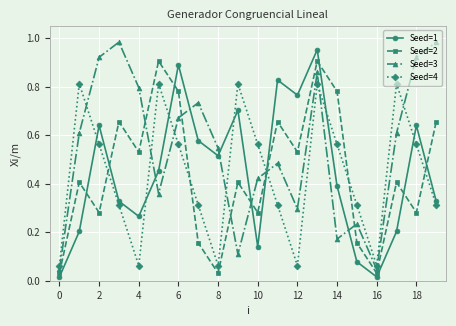

How many interior local valleys does the Seed=4 series have?

4